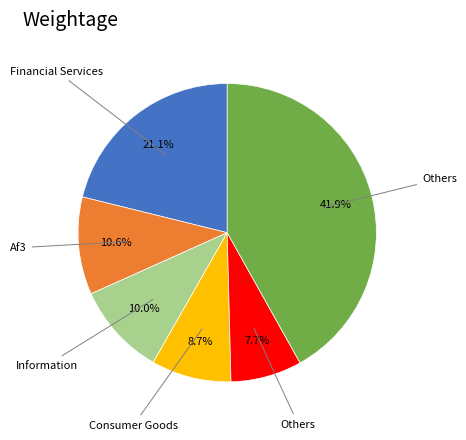

Is there any slice that represents more than half of the pie?

No